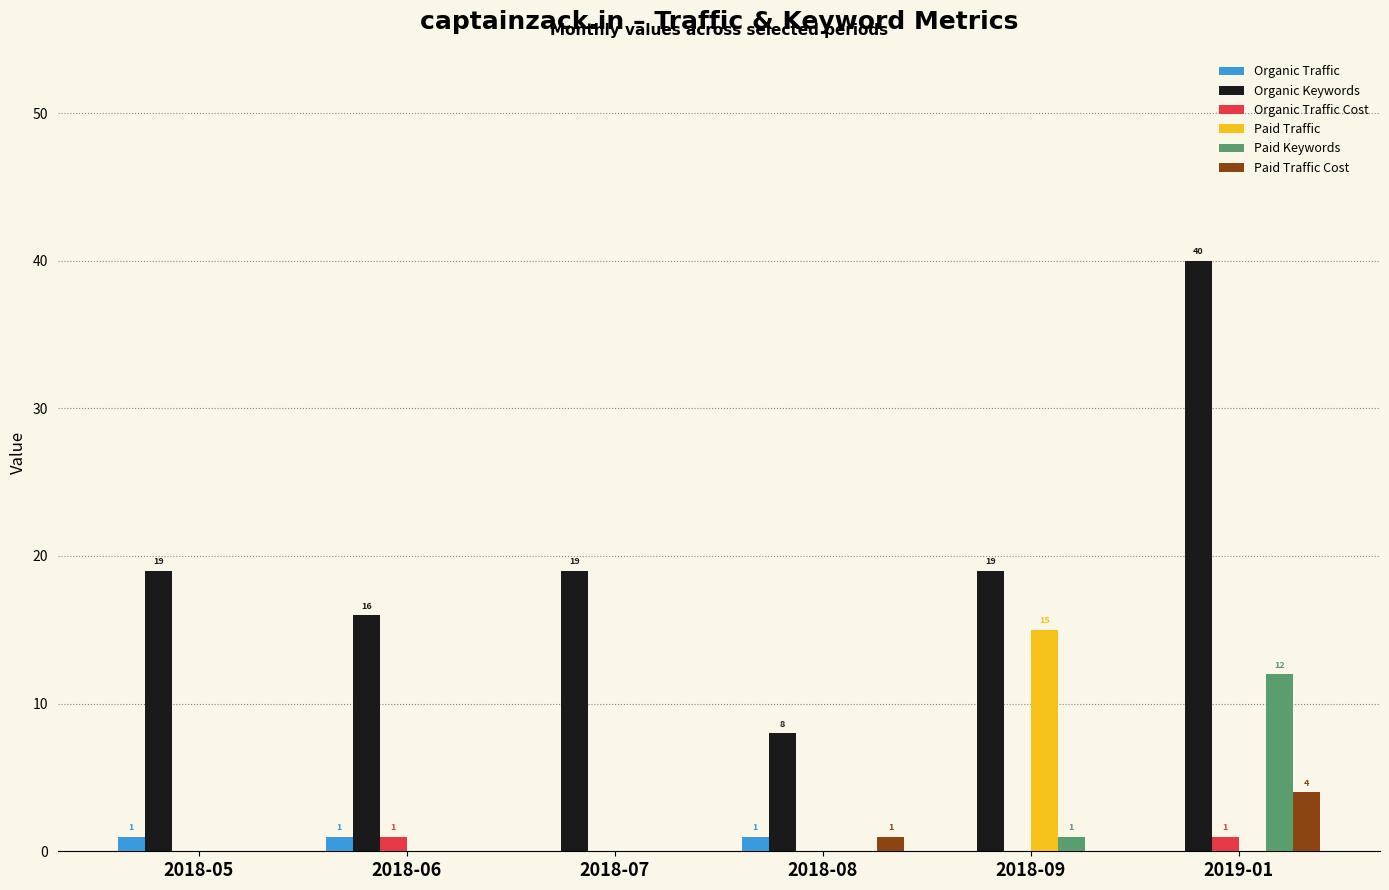

Which series changed the most between 2018-08 and 2018-09?

Paid Traffic